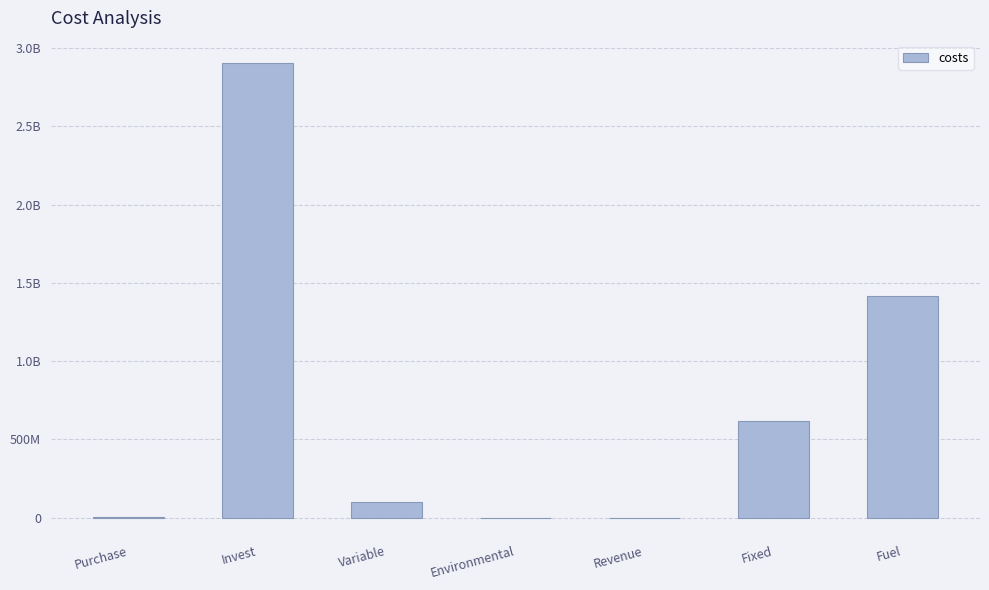

Are the bars horizontal?

No